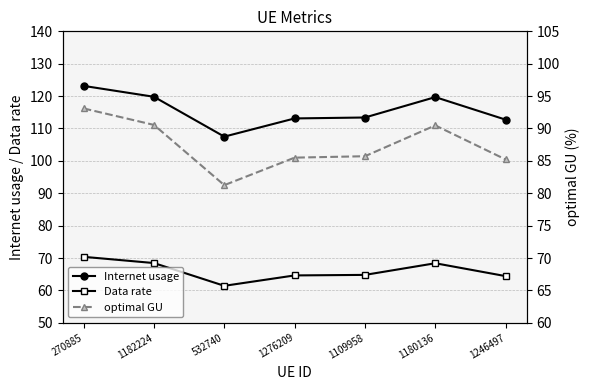

Reading right to left, transcribe all the data shown in this chart.

Internet usage: 112.7	119.7	113.4	113.1	107.5	119.8	123.2
Data rate: 64.4	68.4	64.8	64.6	61.4	68.5	70.4
optimal GU: 85.2	90.5	85.7	85.5	81.3	90.6	93.1